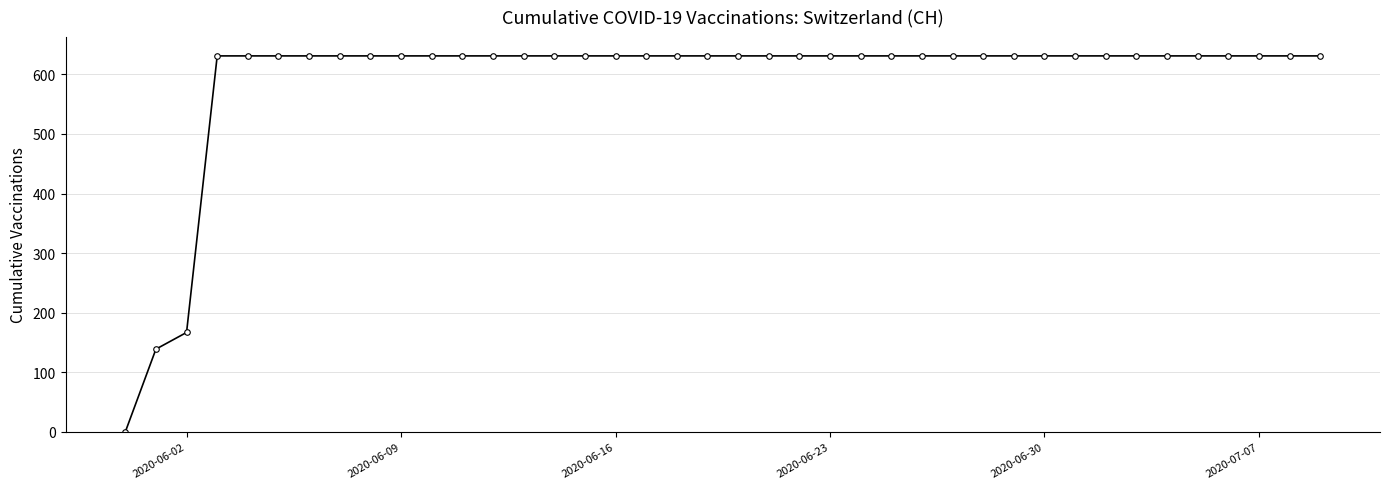

Reading left to right, extract all data points from this chart.

0	139	167	631	631	631	631	631	631	631	631	631	631	631	631	631	631	631	631	631	631	631	631	631	631	631	631	631	631	631	631	631	631	631	631	631	631	631	631	631